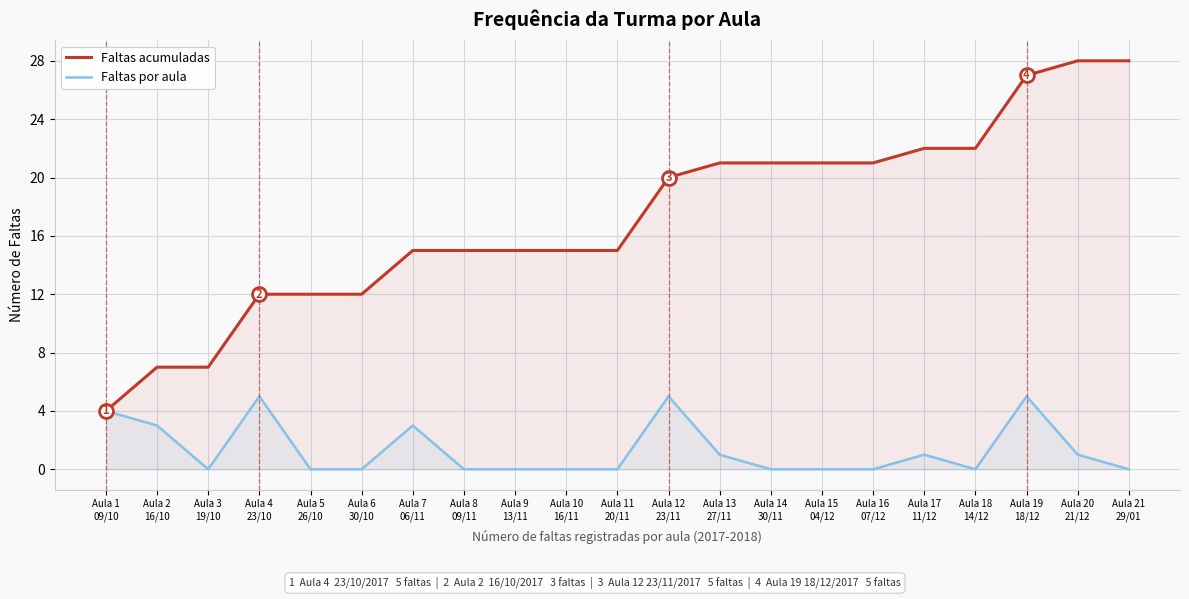

Reading left to right, transcribe all the data shown in this chart.

Faltas acumuladas: 4	7	7	12	12	12	15	15	15	15	15	20	21	21	21	21	22	22	27	28	28
Faltas por aula: 4	3	0	5	0	0	3	0	0	0	0	5	1	0	0	0	1	0	5	1	0